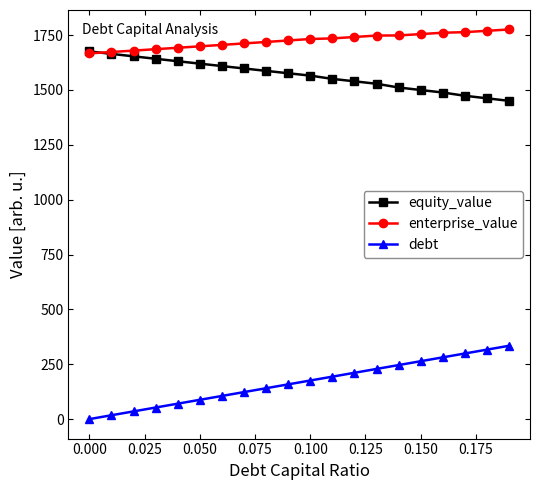

True or false: enterprise_value and debt cross at least once.

False